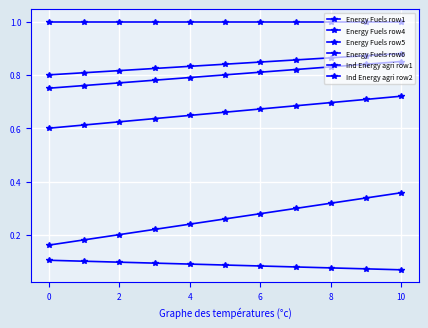

What is the difference between the maximum and second lowest values in the Energy Fuels row4 series?

0.1